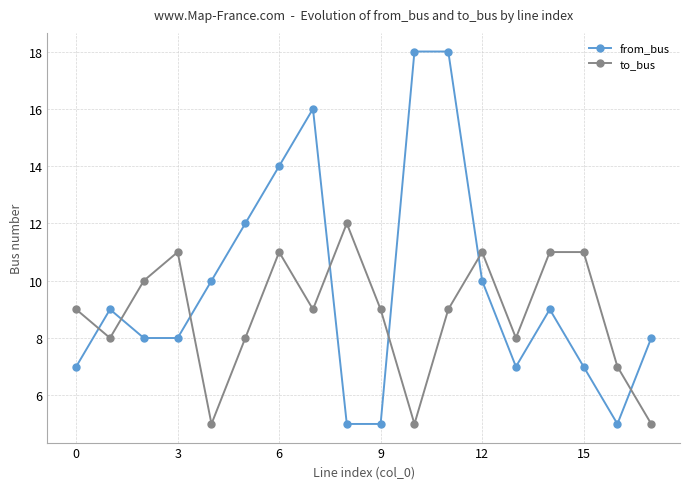

Which series has the largest range (max minus min)?

from_bus